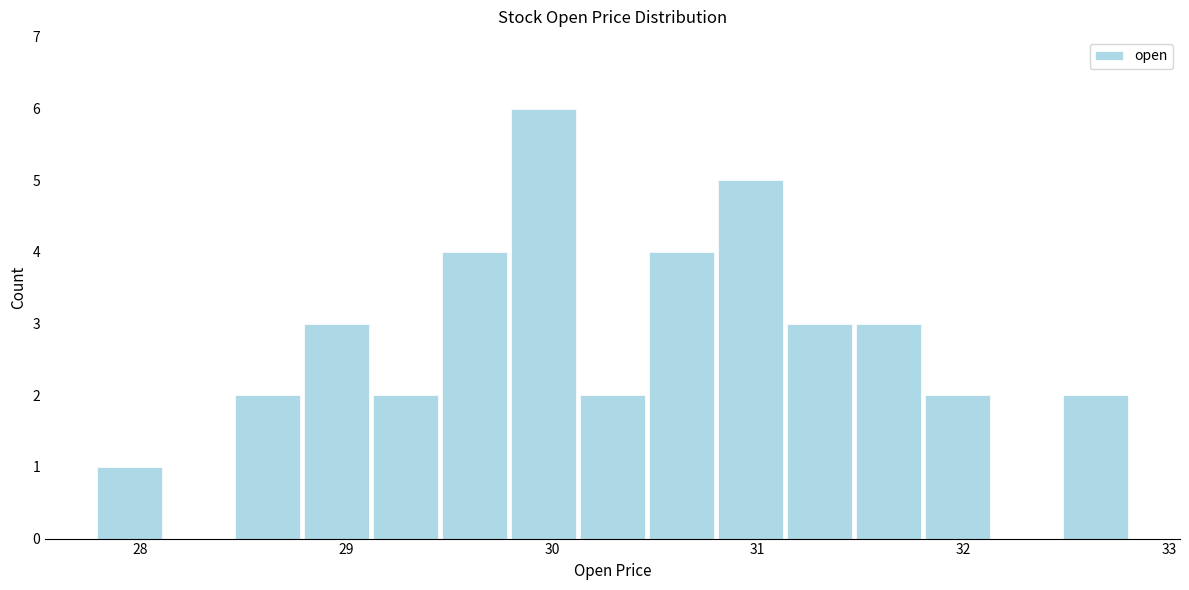

Around what value on the x-axis is the tallest bar? Give the approximate position of its centre, as read against the axis.

30.0